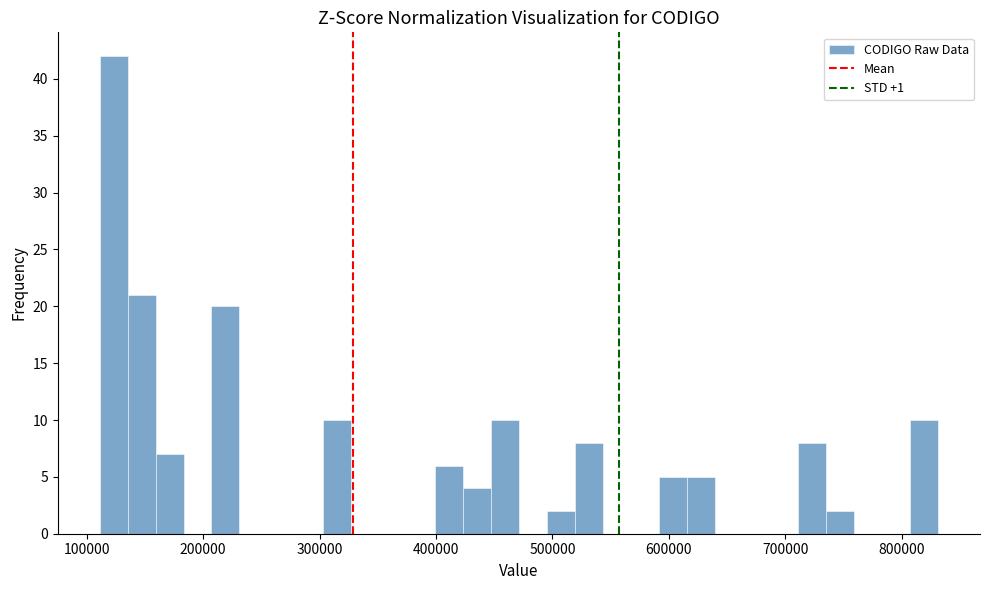

Read against the x-axis, roughly where is the centre of the tallest bar?

120000